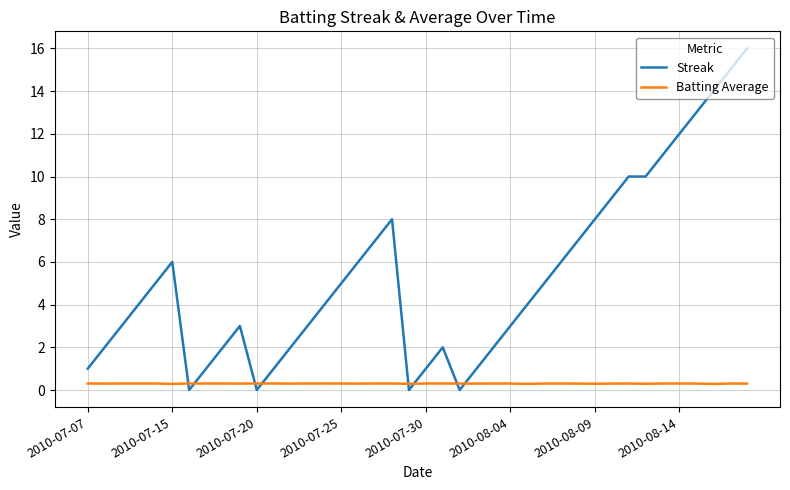

Which series has the largest range (max minus min)?

Streak